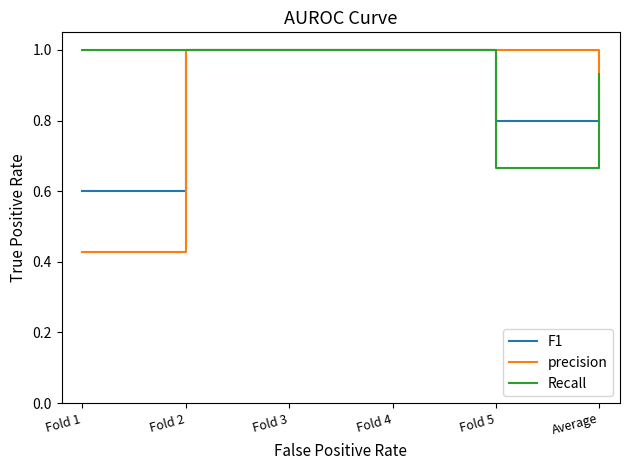

Where is Recall nearest to the value 0?

Fold 5